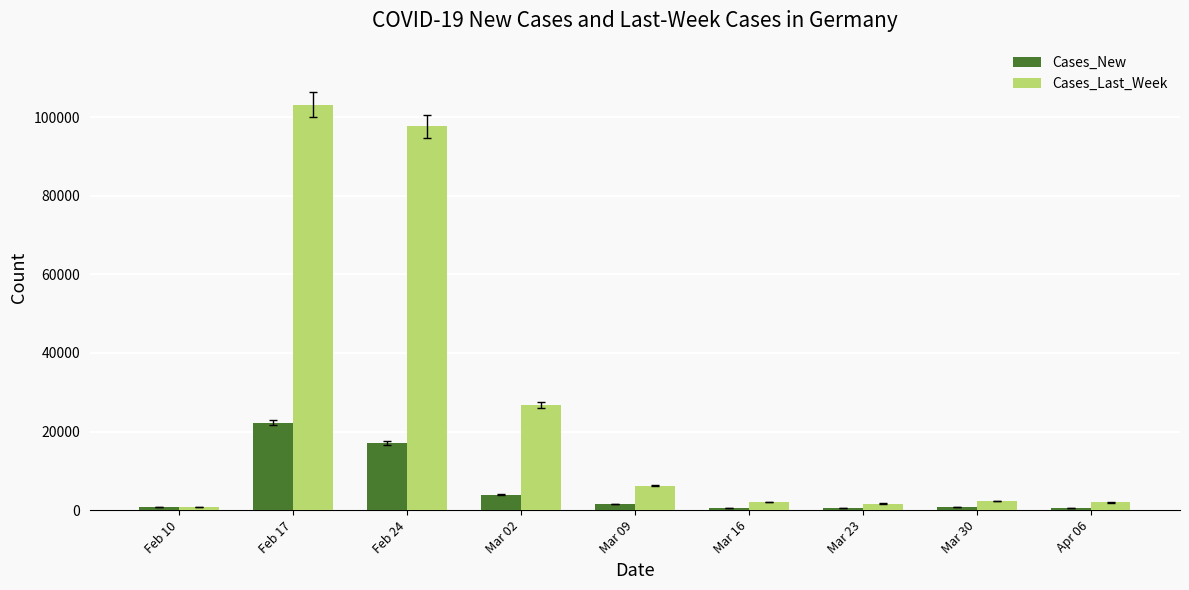

What position from the left is Mar 09?

5